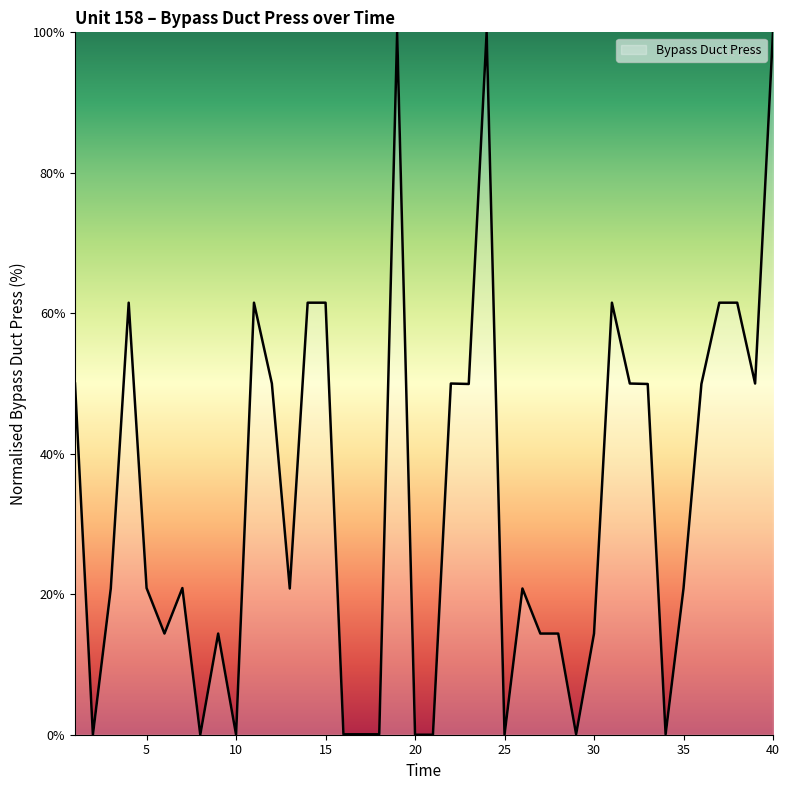

How many values are below 20?

16